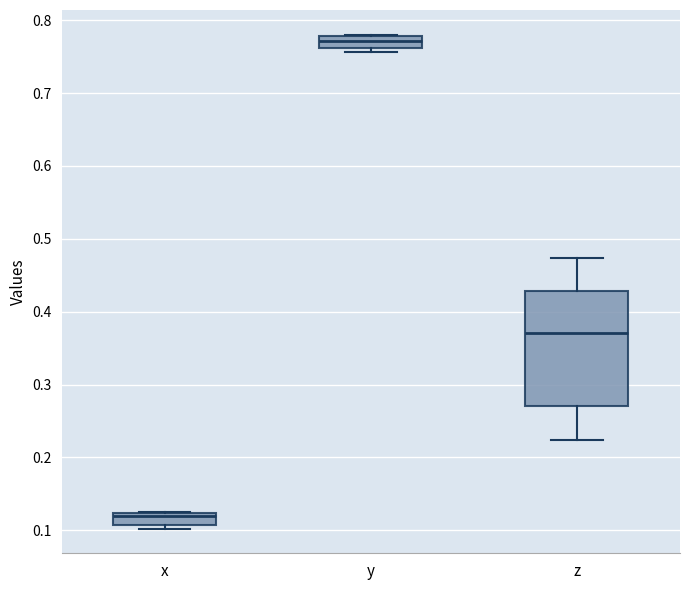

Reading left to right, transcribe this box plot: for each box, give where its median line is, the range the box spans, and where its two whiskers end, as read against the y-axis. The values are not printed on the chart, so give them approximately, as read against the axis.

x: median 0.12 (just below the box's upper edge), box 0.11 to 0.12, whiskers 0.10 to 0.13
y: median 0.77, box 0.76 to 0.78, whiskers 0.76 (just below the box's lower edge) to 0.78
z: median 0.37, box 0.27 to 0.43, whiskers 0.22 to 0.47